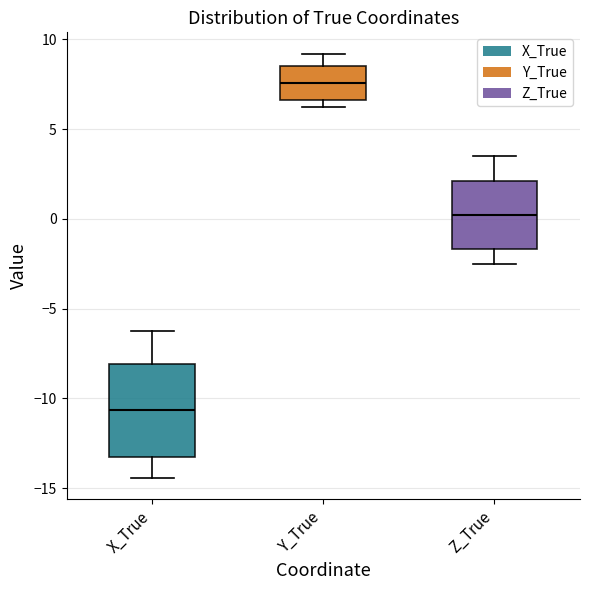

Where is the lower edge of the box for Y_True on the y-axis? The values are not printed on the chart, so give them approximately, as read against the axis.

6.5